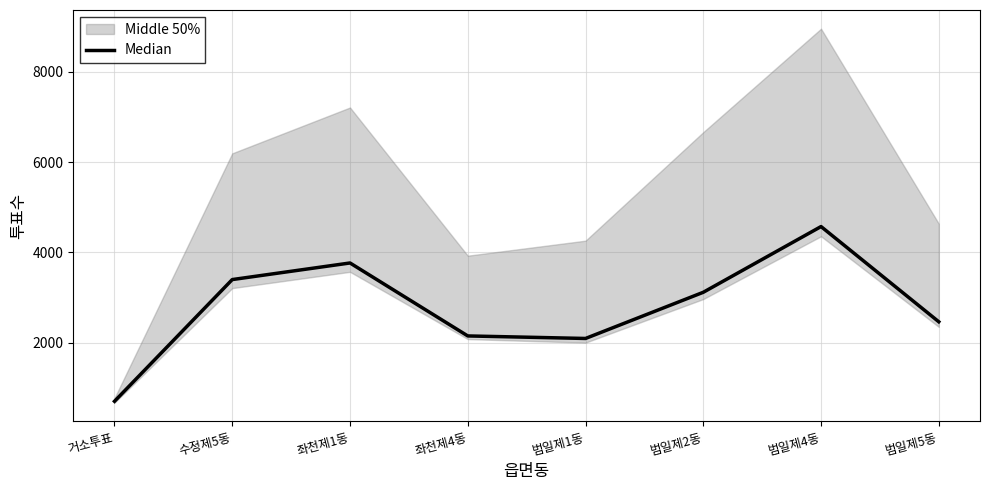

What is the label of the 4th point from the right?

범일제1동